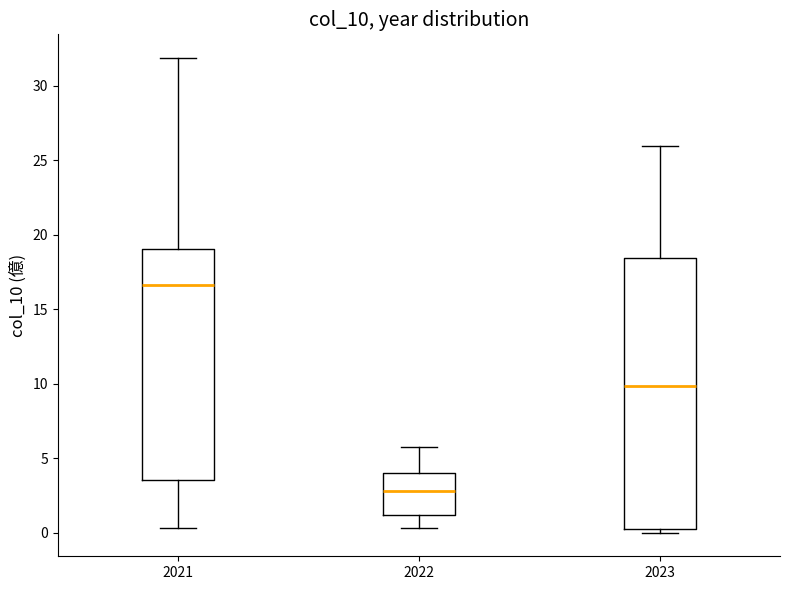

Which box is the tallest, from its lower edge to its upper edge?

2023